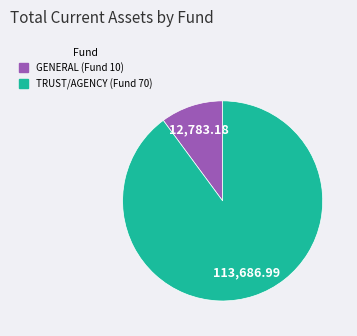

Does any single category account for the majority?

Yes